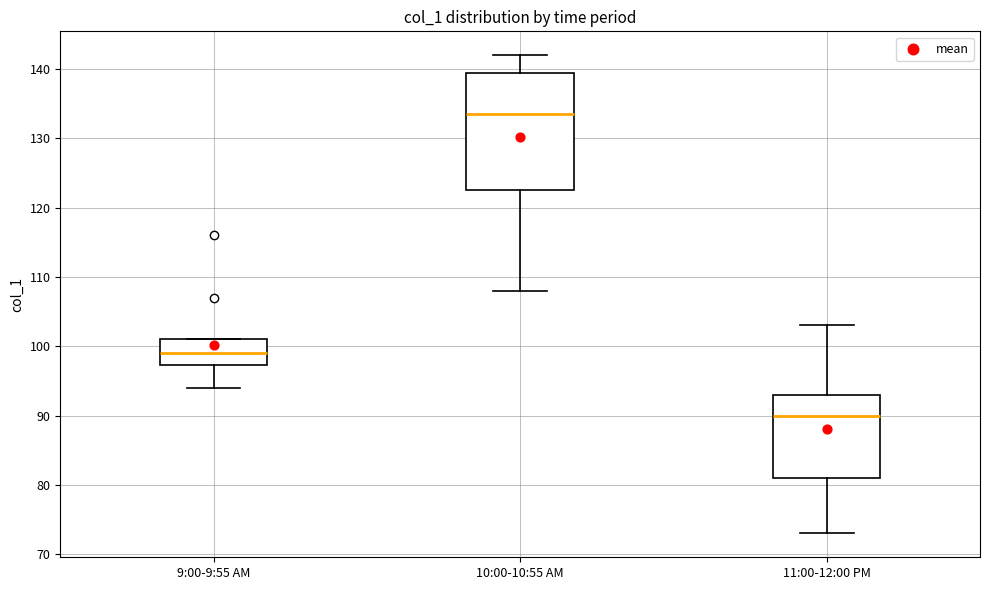

Where does the lower whisker of the box for 10:00-10:55 AM end on the y-axis? The values are not printed on the chart, so give them approximately, as read against the axis.

108